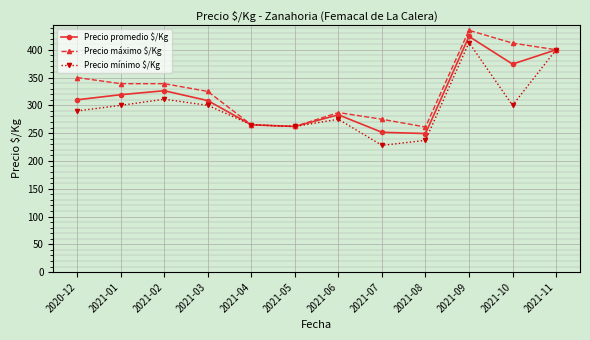

Is it true that Precio promedio $/Kg equals 310.0 at 2020-12?

True